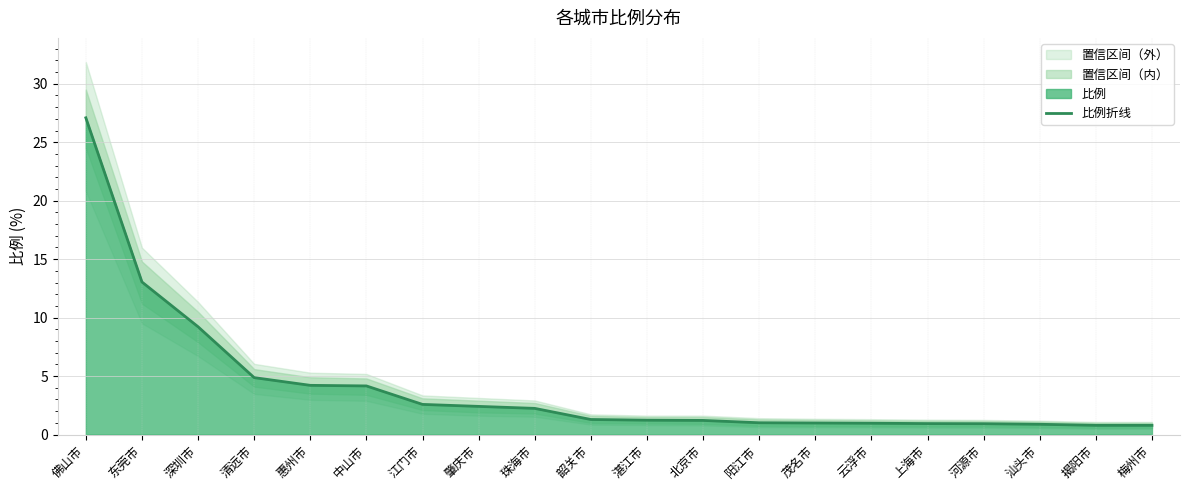

What is the minimum value shown in the chart?

0.8